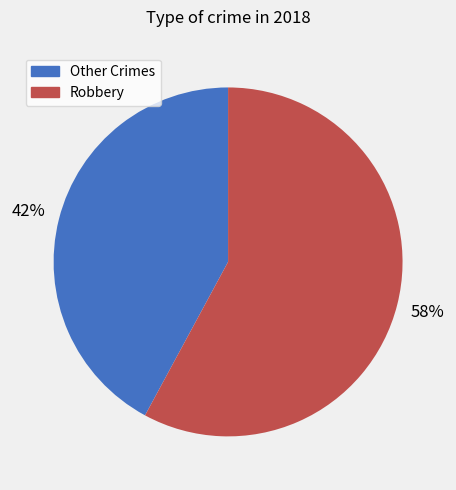

Is there any slice that represents more than half of the pie?

Yes